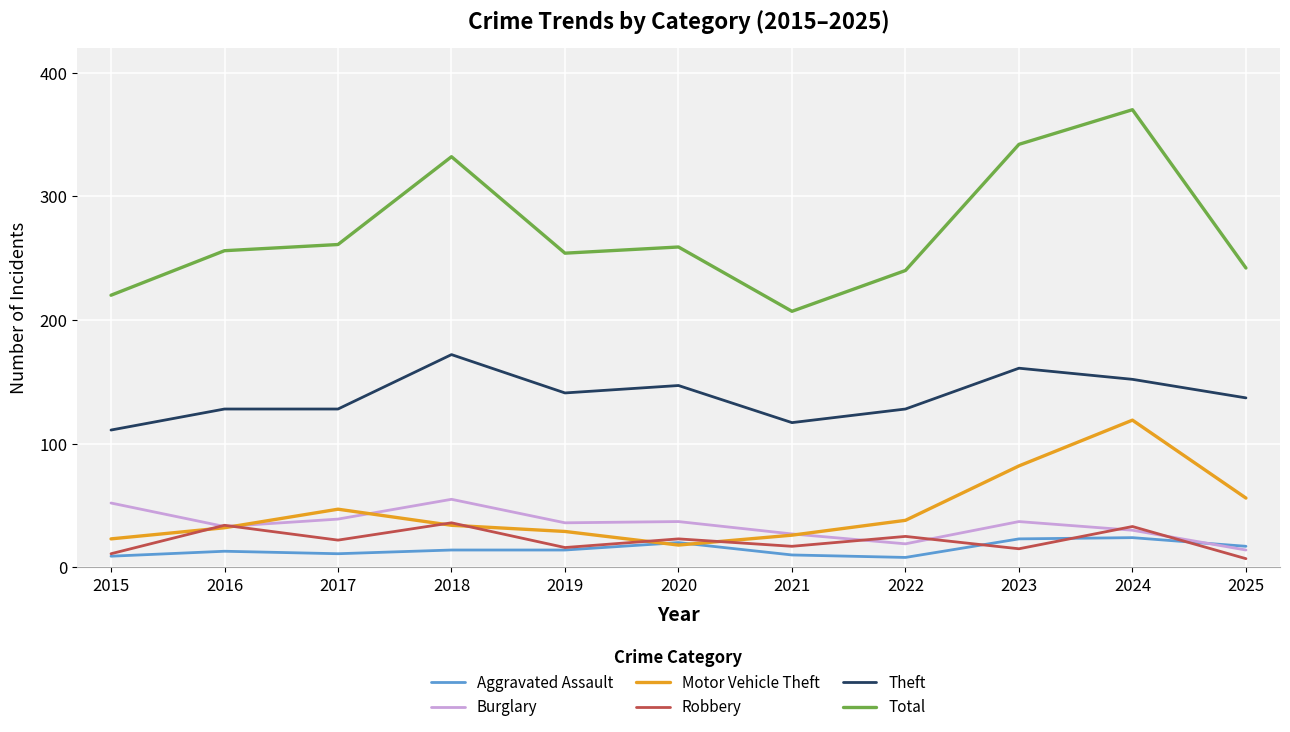

Which category has the lowest value in the Total series?

2021